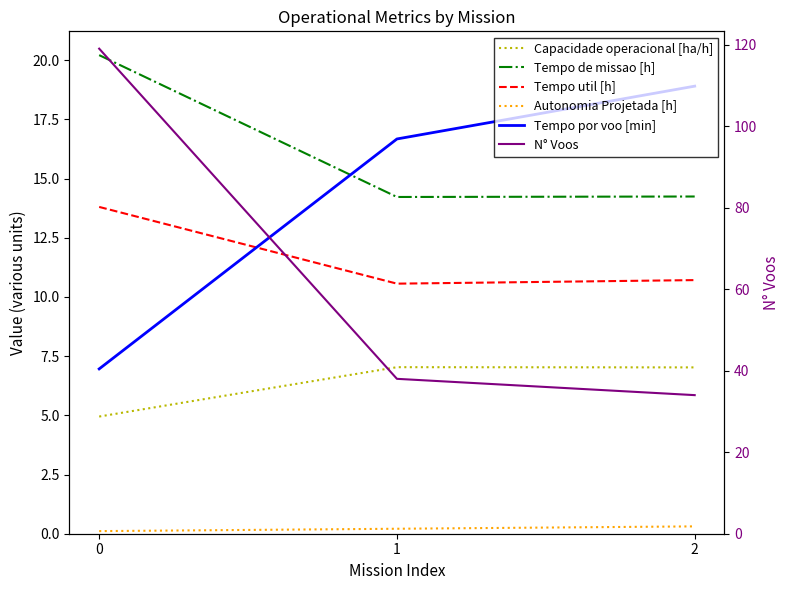

Between 1 and 2, which series saw the biggest shift?

N° Voos